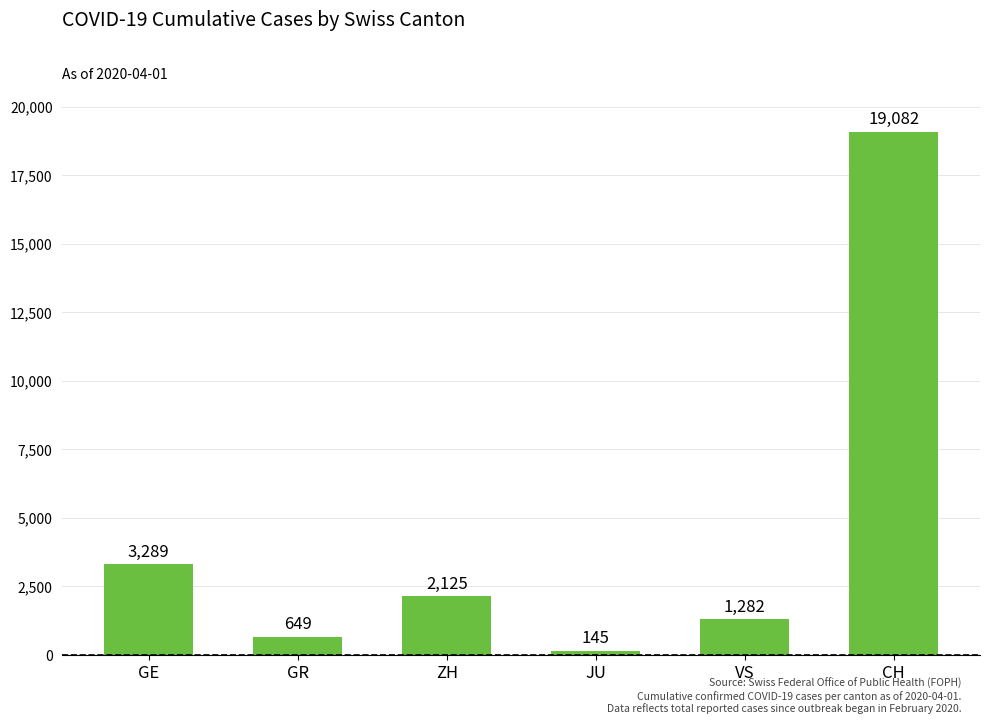

What is the label of the 4th bar from the left?

JU